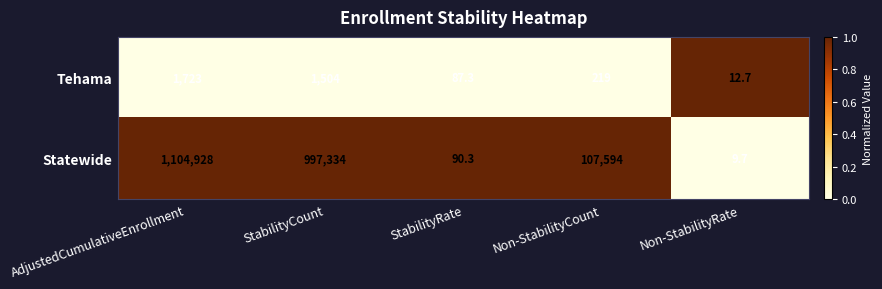

Reading left to right, extract all data points from this chart.

Tehama: AdjustedCumulativeEnrollment=1723.0	StabilityCount=1504.0	StabilityRate=87.3	Non-StabilityCount=219.0	Non-StabilityRate=12.7
Statewide: AdjustedCumulativeEnrollment=1104928.0	StabilityCount=997334.0	StabilityRate=90.3	Non-StabilityCount=107594.0	Non-StabilityRate=9.7